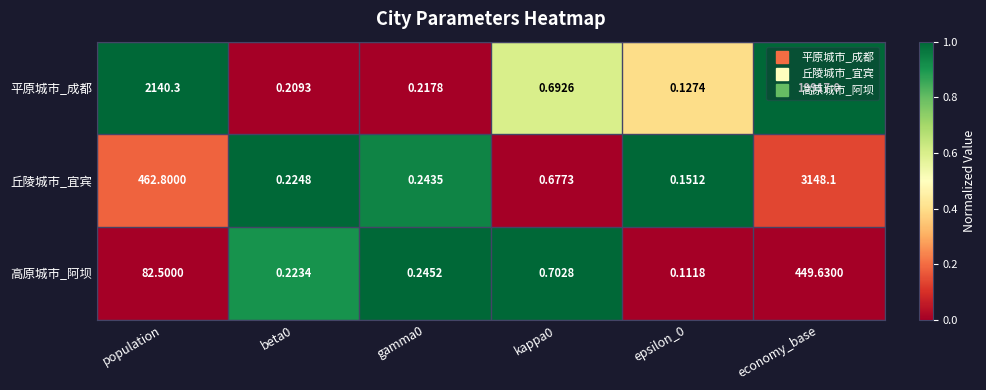

At epsilon_0, list the series in order from smallest to largest.

高原城市_阿坝, 平原城市_成都, 丘陵城市_宜宾